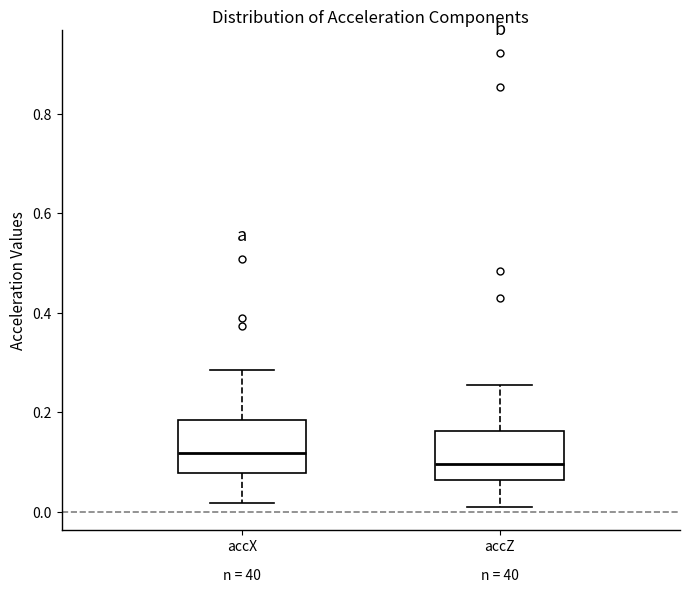

Where does the median line of the box for accZ sit on the y-axis? The values are not printed on the chart, so give them approximately, as read against the axis.

0.10